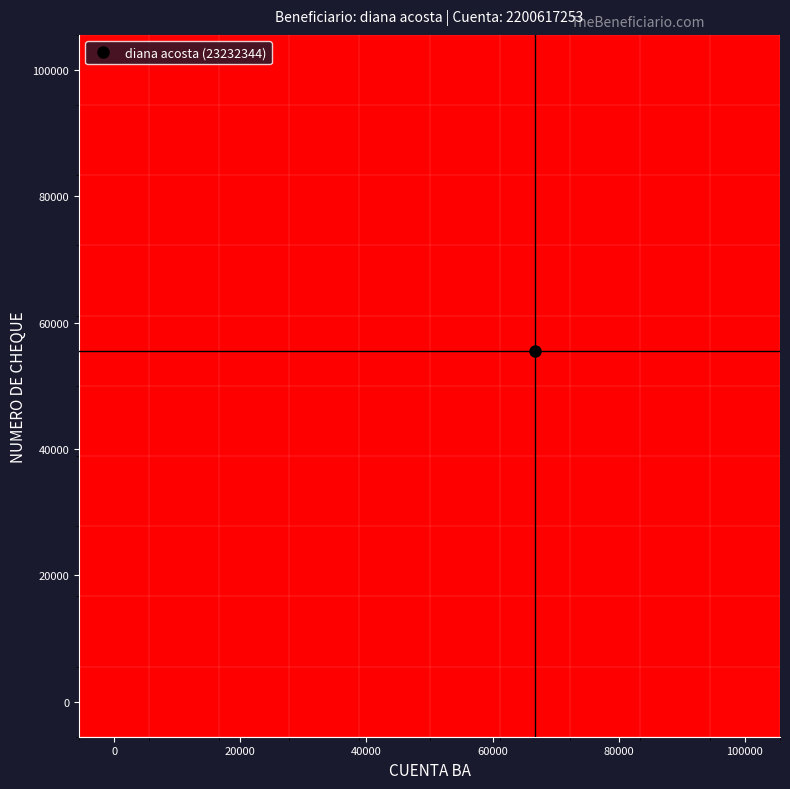

Count the number of categories in the chart.

10